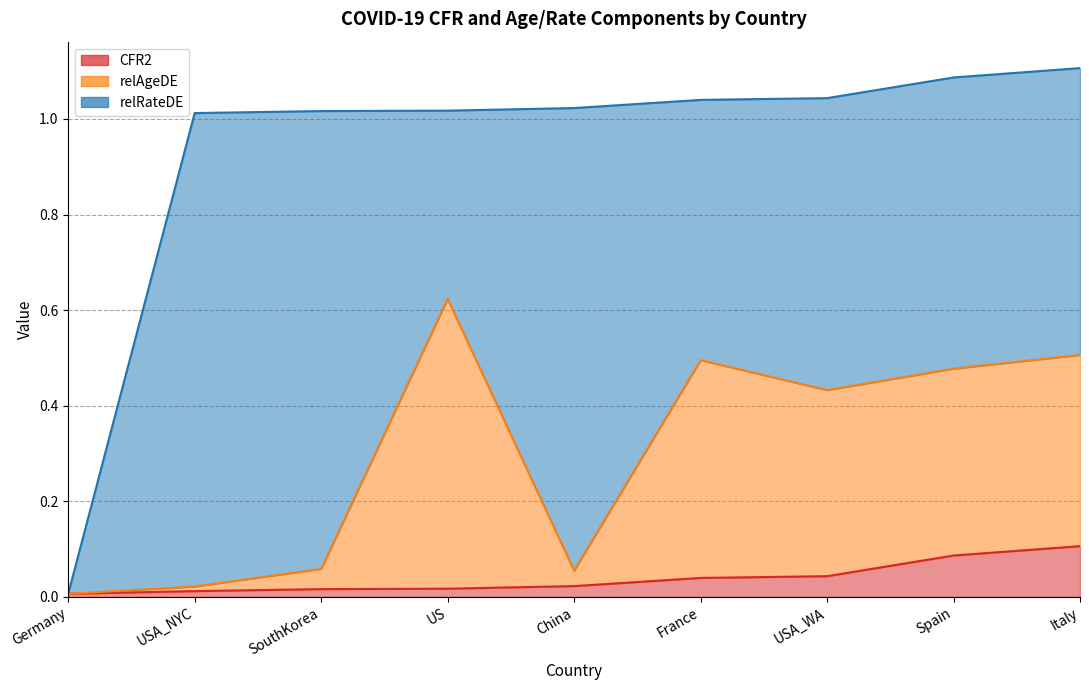

What is the difference between the second highest and minimum values in the CFR2 series?

0.1